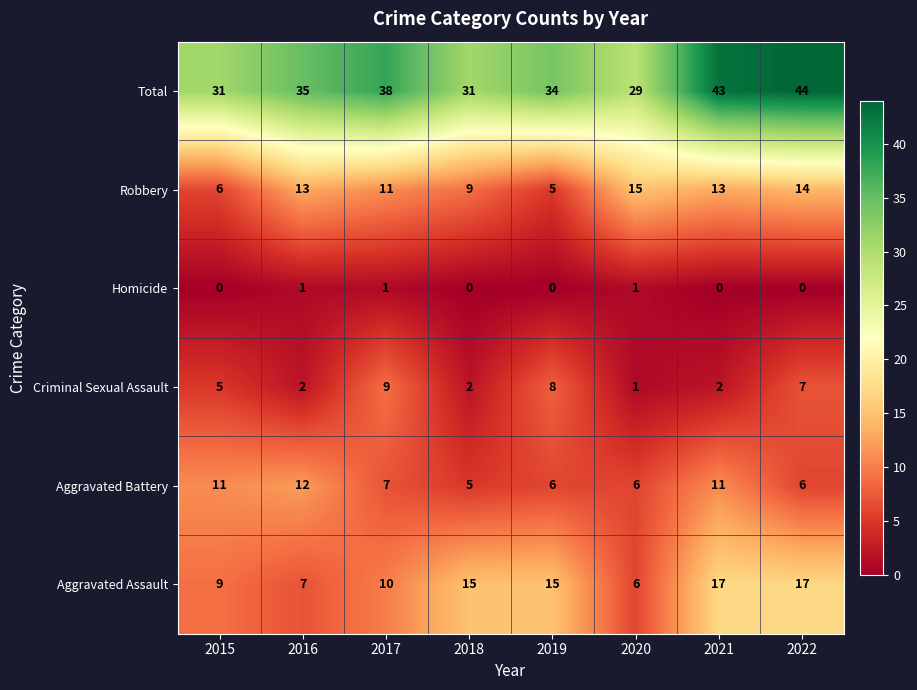

What is the difference between the maximum and minimum values in the Aggravated Assault series?

11